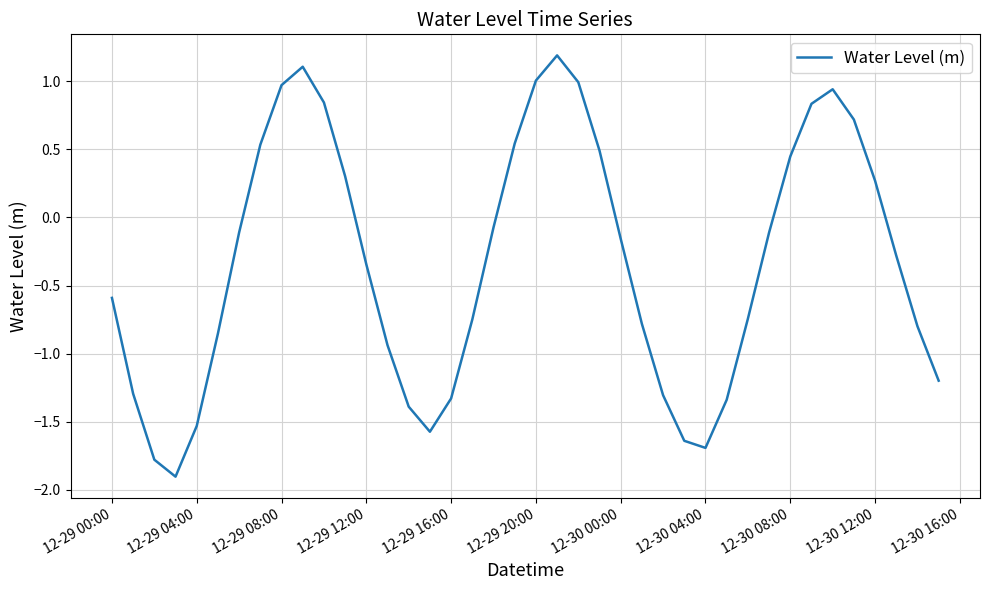

What is the smallest value displayed?

-1.9